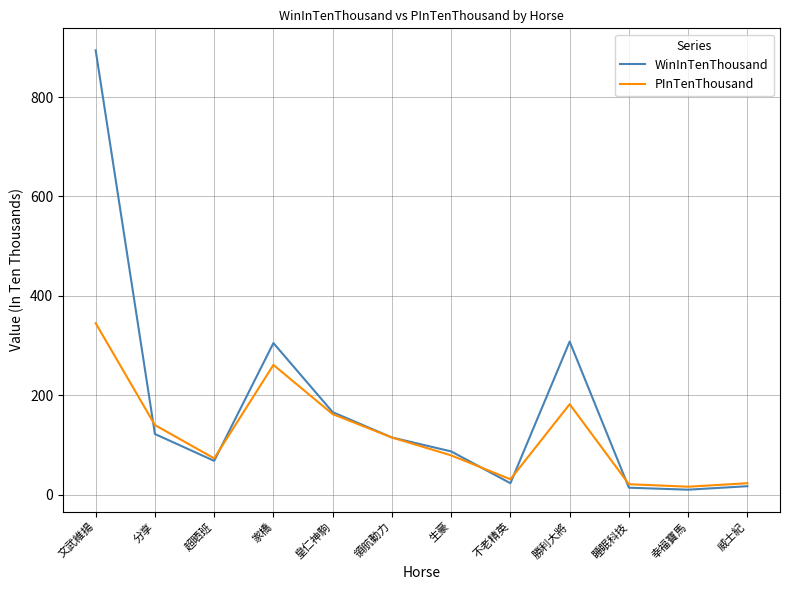

What is the difference between the second highest and second lowest values in the WinInTenThousand series?

294